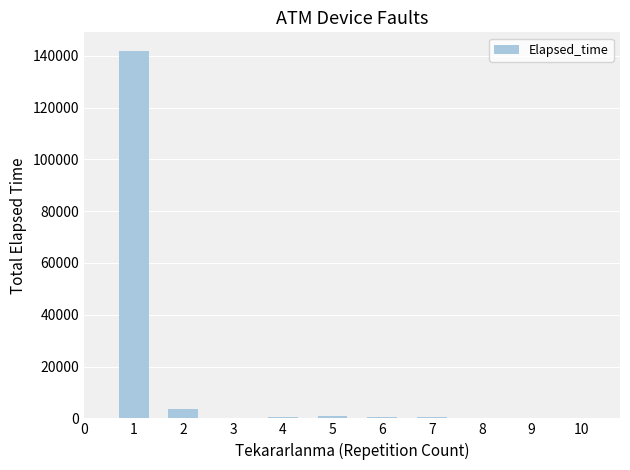

Where is the data nearest to the value 70982?

2